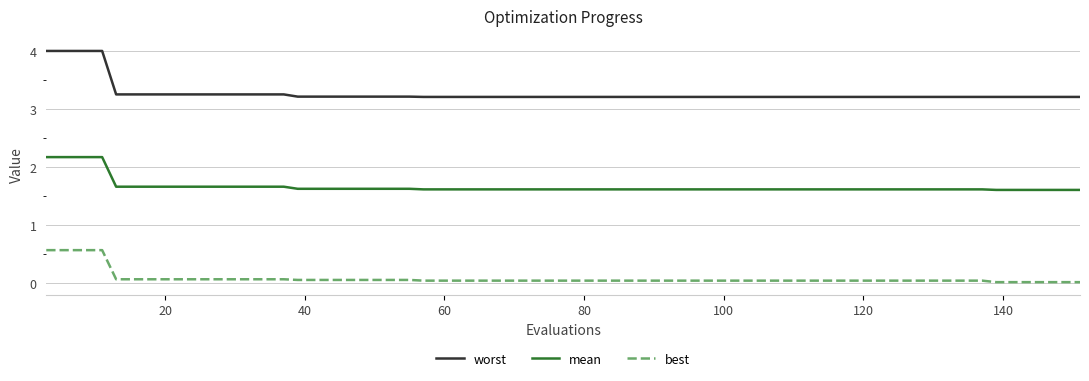

Rank the series by their average value, from lowest to highest.

best, mean, worst